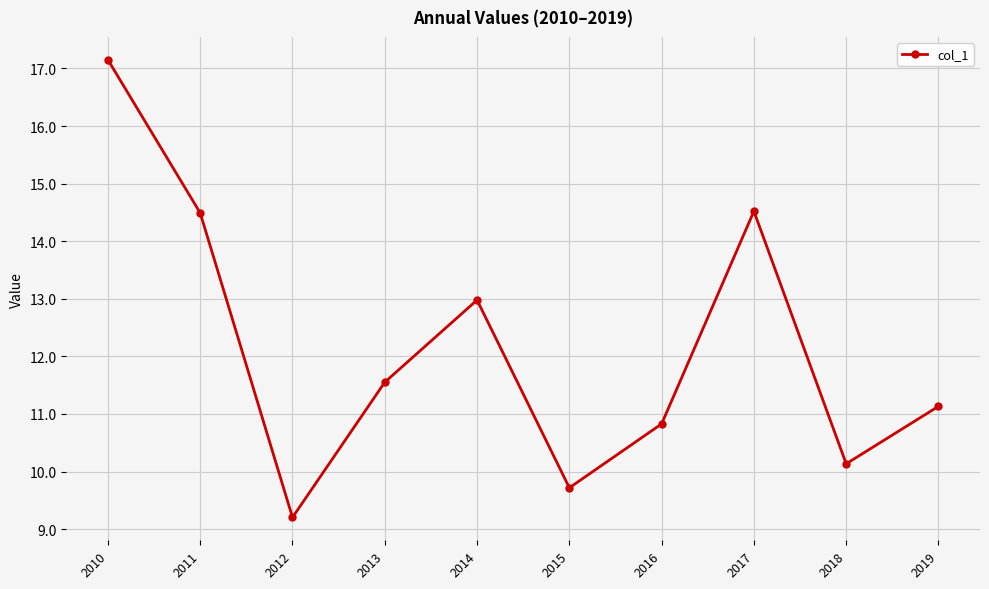

Reading left to right, what are all the values shown in this chart?

2010=17.2	2011=14.5	2012=9.2	2013=11.6	2014=13.0	2015=9.7	2016=10.8	2017=14.5	2018=10.1	2019=11.1